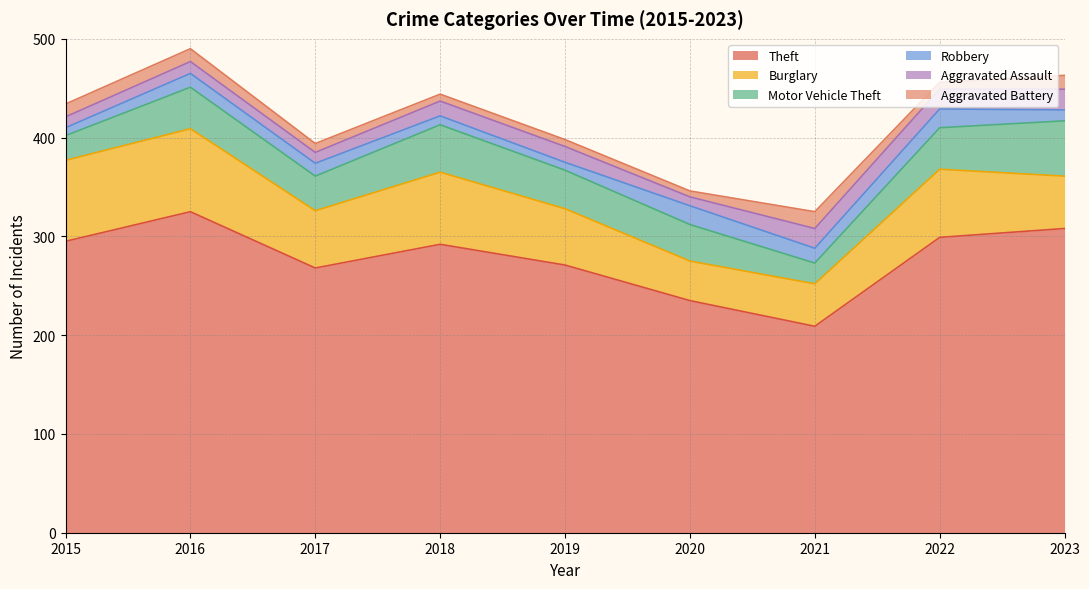

Reading left to right, what are all the values shown in this chart?

Theft: 2015=295	2016=325	2017=268	2018=292	2019=271	2020=235	2021=209	2022=299	2023=308
Burglary: 2015=82	2016=84	2017=58	2018=73	2019=57	2020=40	2021=43	2022=69	2023=53
Motor Vehicle Theft: 2015=25	2016=42	2017=35	2018=48	2019=39	2020=37	2021=21	2022=42	2023=56
Robbery: 2015=8	2016=14	2017=13	2018=9	2019=8	2020=19	2021=15	2022=19	2023=11
Aggravated Assault: 2015=11	2016=12	2017=11	2018=15	2019=16	2020=9	2021=20	2022=20	2023=21
Aggravated Battery: 2015=13	2016=13	2017=9	2018=7	2019=7	2020=6	2021=17	2022=7	2023=14